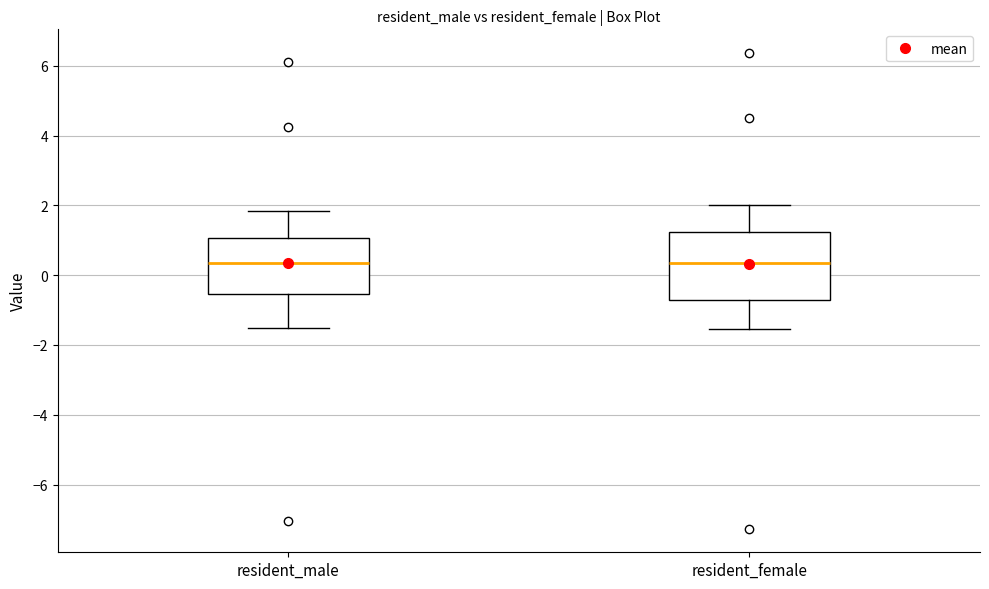

Reading left to right, read every box against the y-axis: the position of its median line, the range the box covers, and the ends of its whiskers. The values are not printed on the chart, so give them approximately, as read against the axis.

resident_male: median 0.4, box -0.6 to 1.0, whiskers -1.6 to 1.8
resident_female: median 0.4, box -0.8 to 1.2, whiskers -1.6 to 2.0